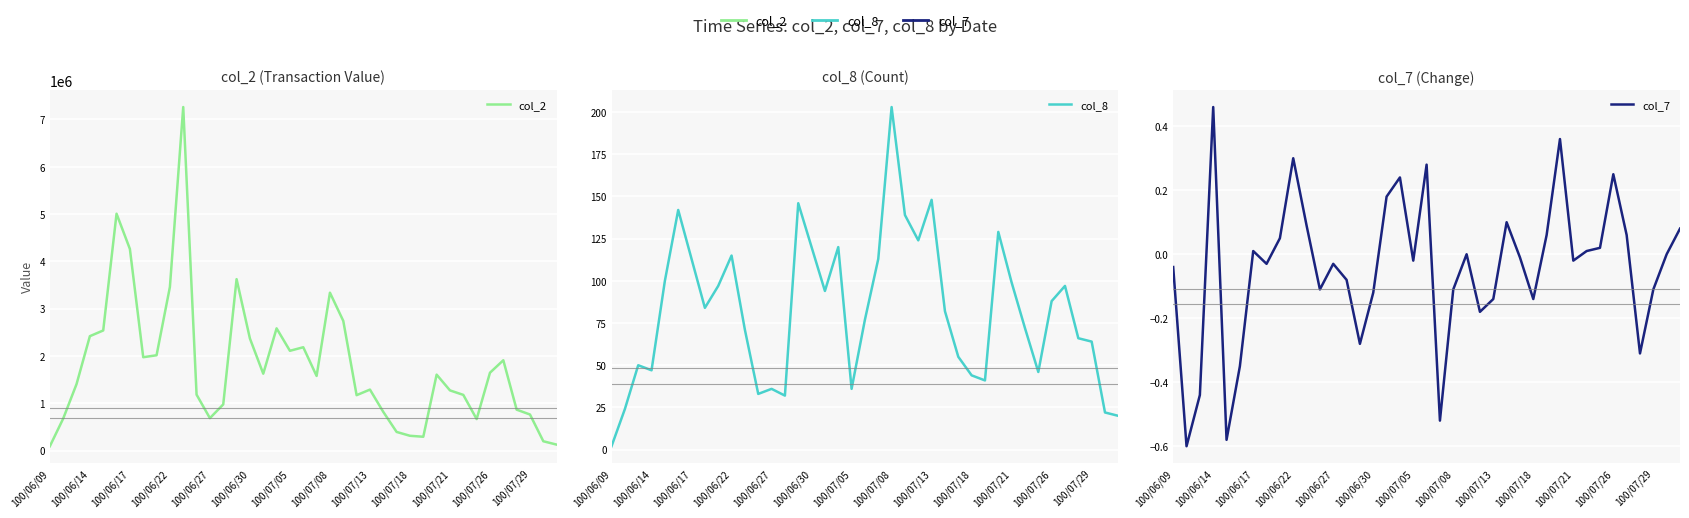

What is the average value of the col_2 series?

1812118.7